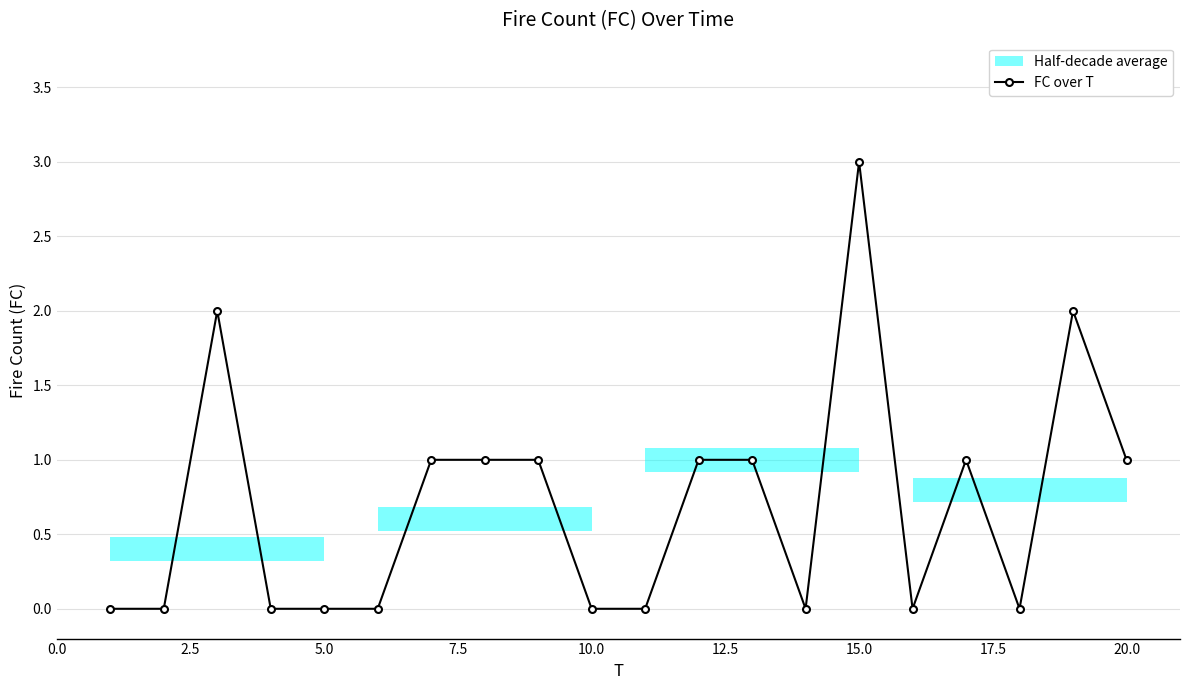

How many lines are shown in the chart?

1